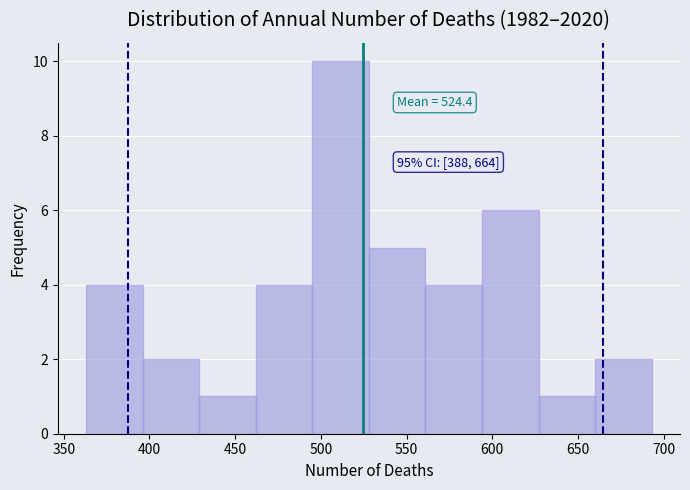

Over which range of the x-axis is the bar tallest?

495 to 528